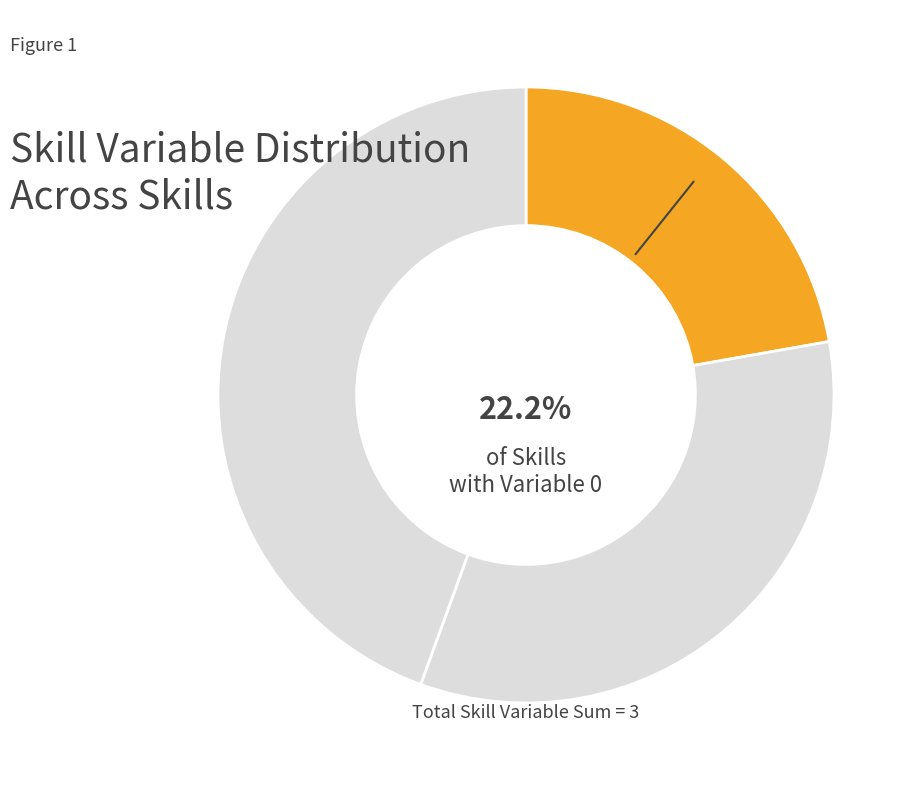

Does Skill_0 represent more than half of the total?

No